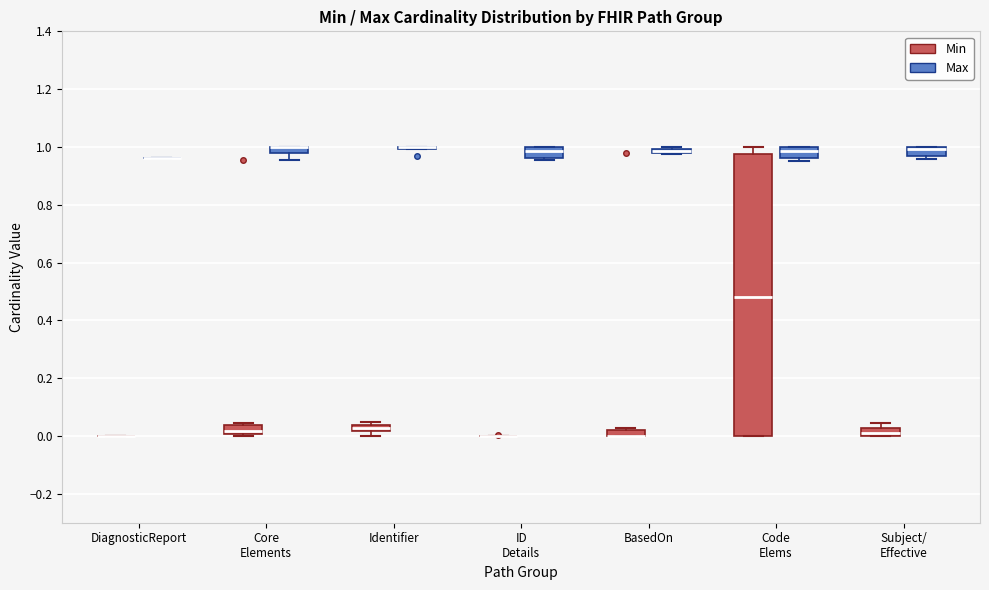

Comparing the boxes themselves (not the whiskers), which one is the tallest?

Code Elems (Min)